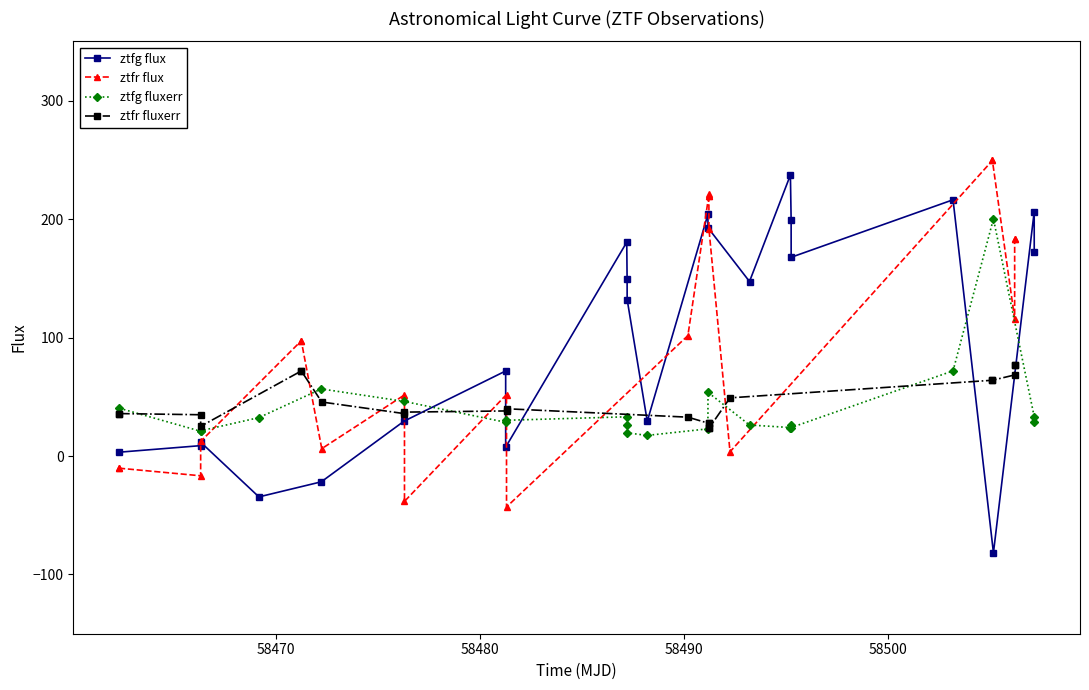

Rank the series by their maximum value, from highest to lowest.

ztfr flux, ztfg flux, ztfg fluxerr, ztfr fluxerr